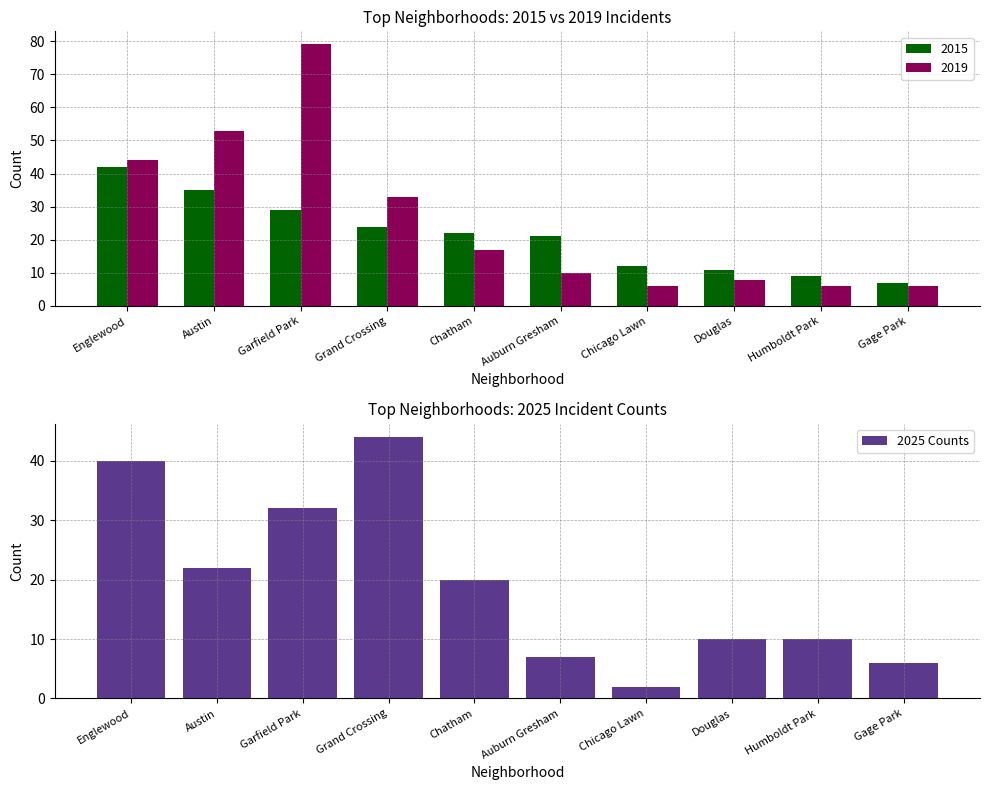

What position from the right is Grand Crossing?

7